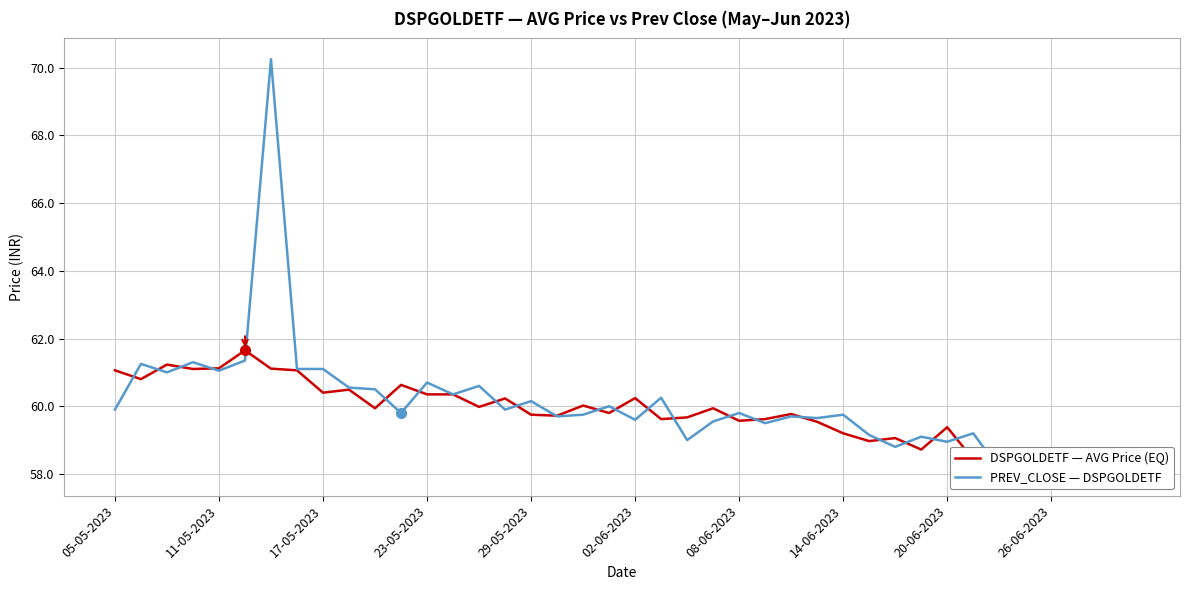

Rank the series at 14 from lowest to highest value.

DSPGOLDETF — AVG Price (EQ), PREV_CLOSE — DSPGOLDETF